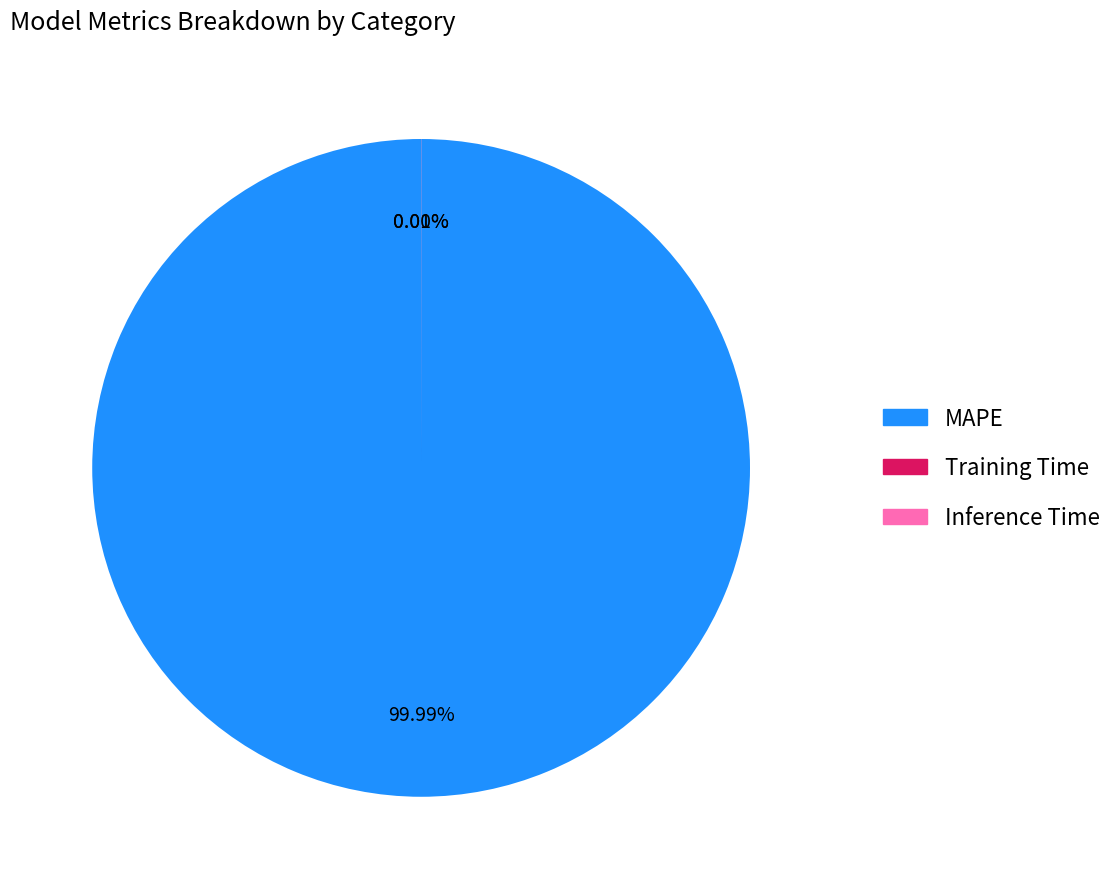

To the nearest percent, what is the average slice percentage?

33%